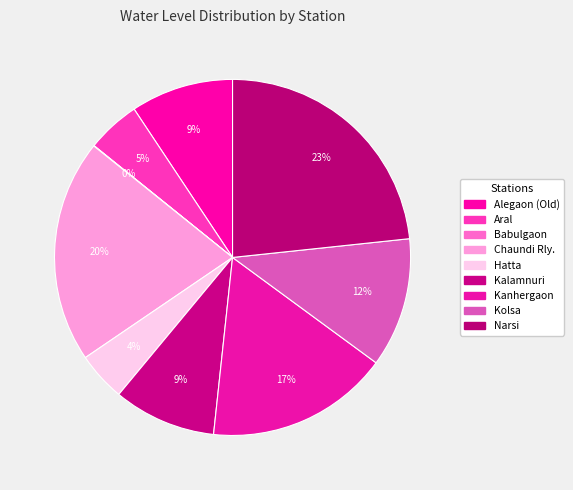

True or false: Alegaon (Old) accounts for 9% of the total.

True